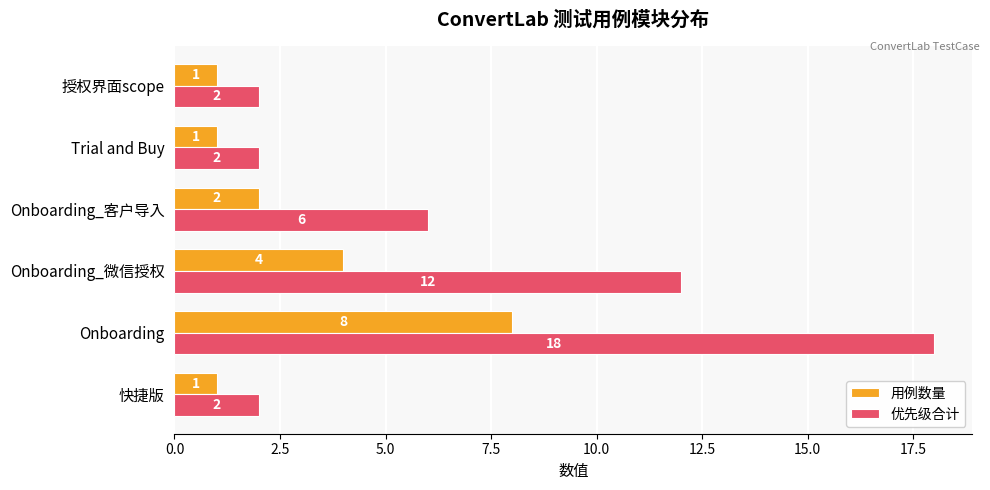

Which series has the largest range (max minus min)?

优先级合计